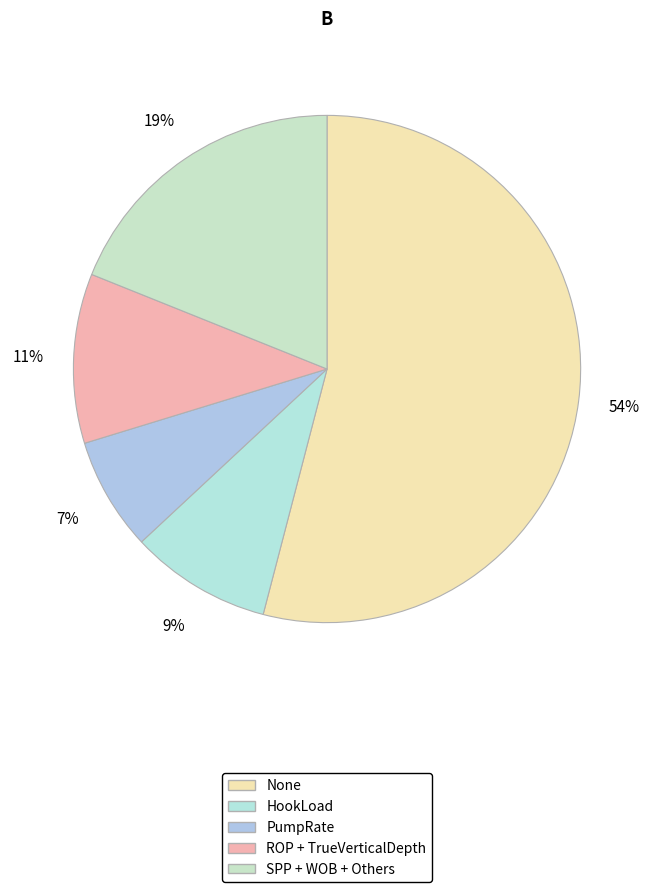

How many segments does this pie chart have?

5